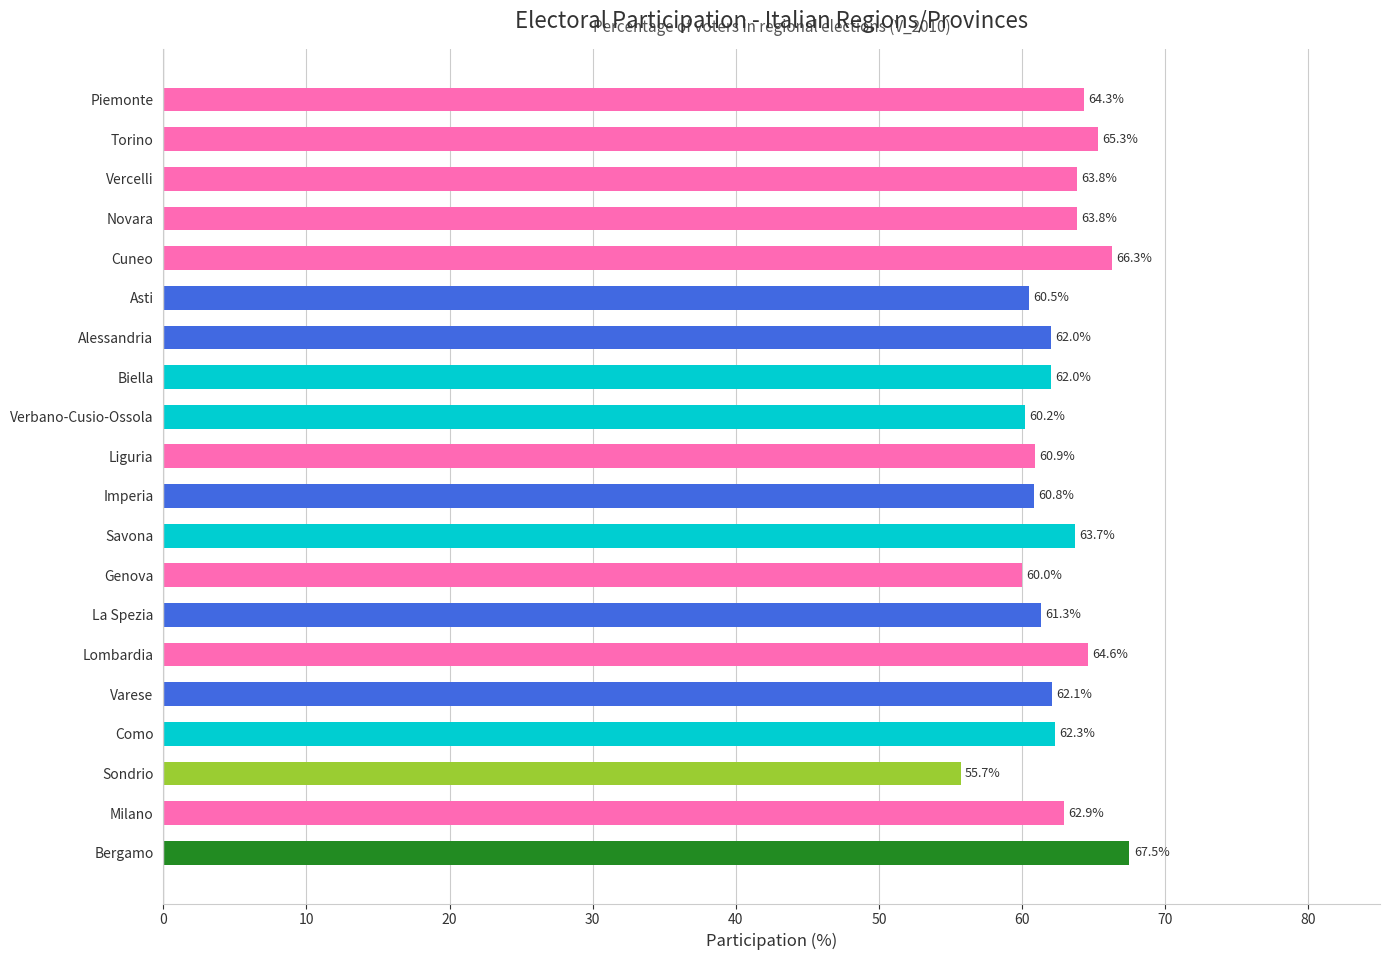

What is the change in value from La Spezia to Sondrio?

-5.6